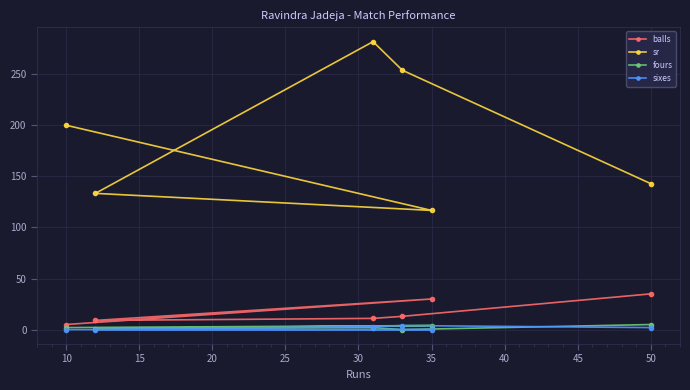

What is the difference between the second highest and minimum values in the fours series?

4.0